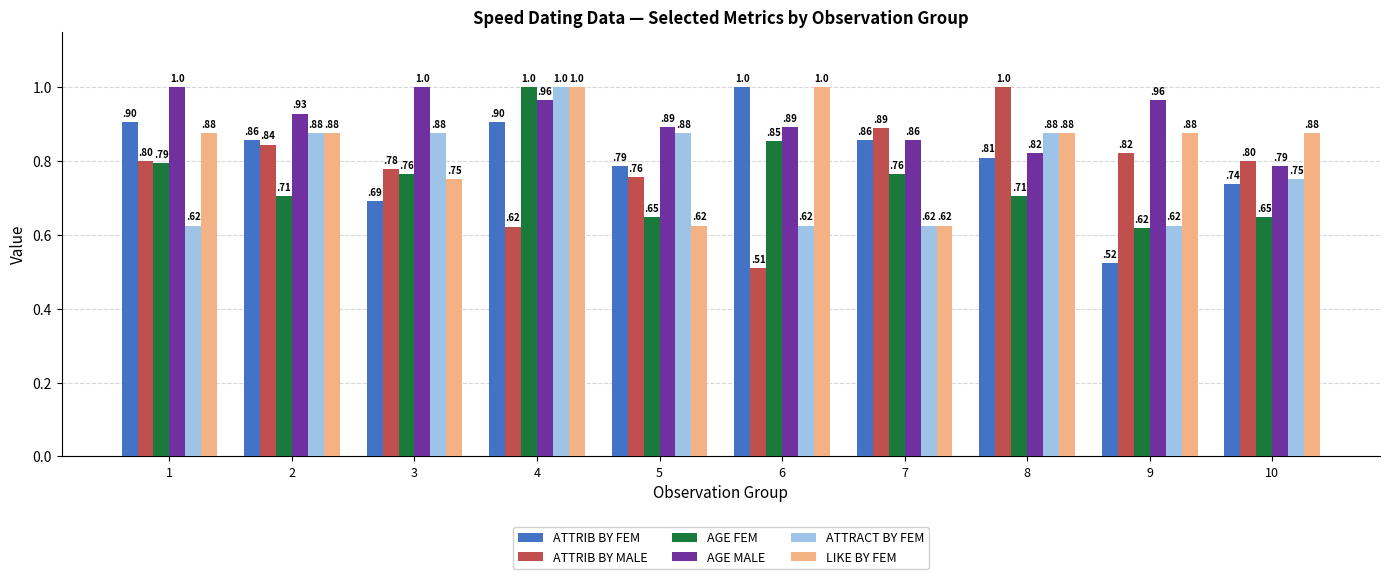

The LIKE BY FEM series shows 0.9 at 1. True or false?

True